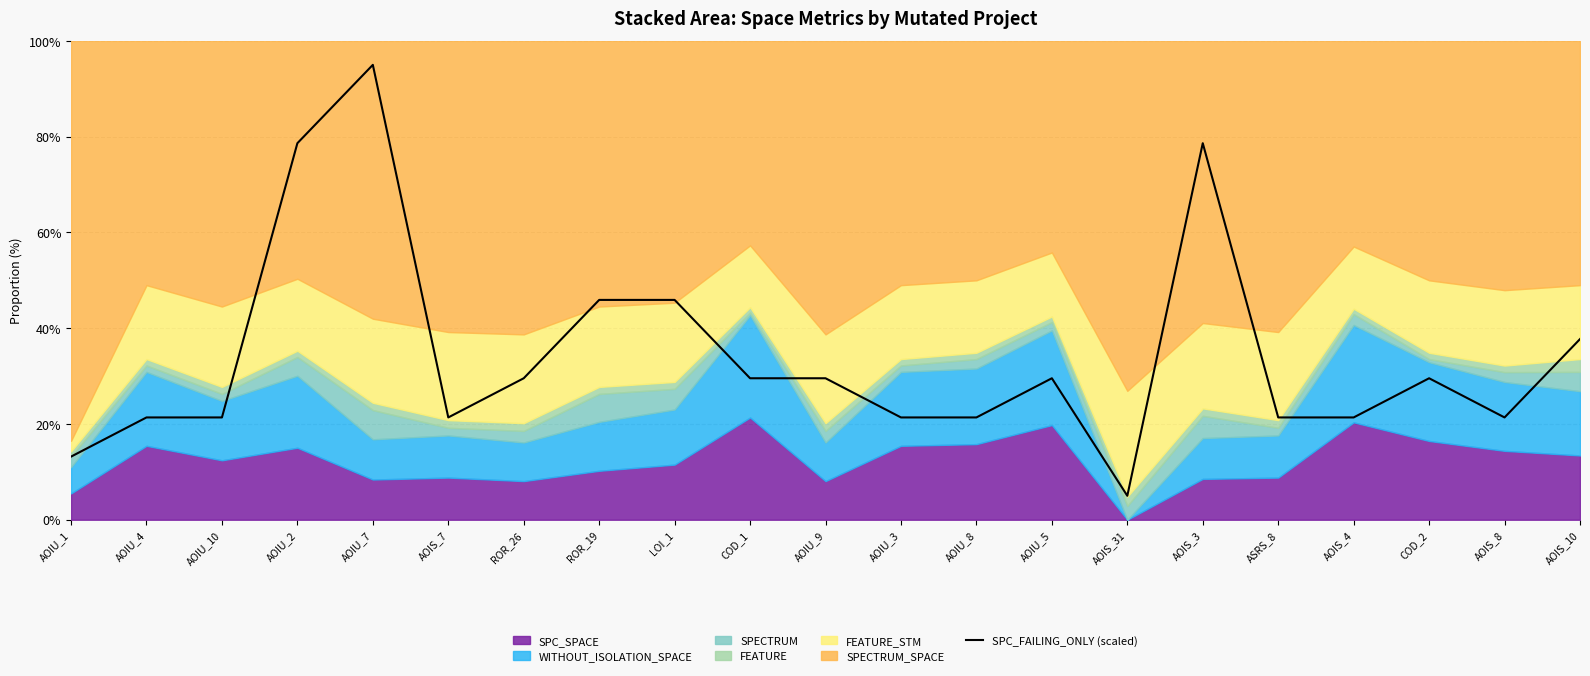

Where is the first local maximum?

AOIU_7